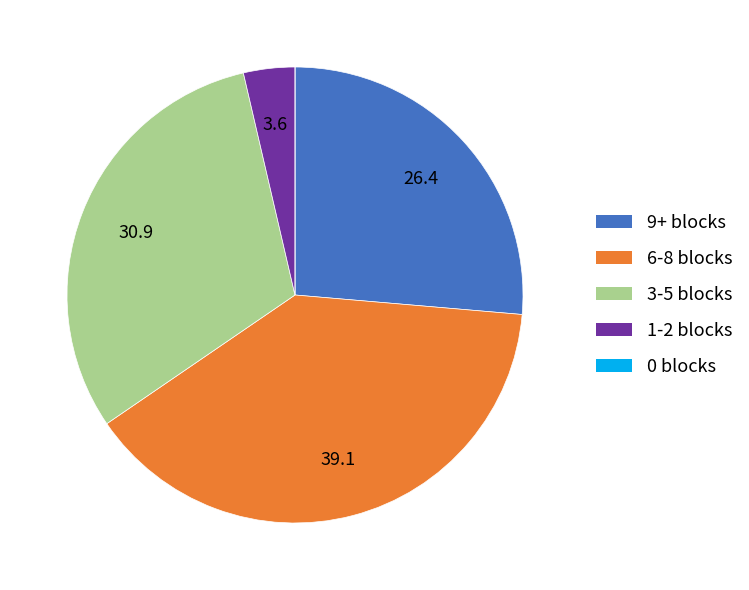

Is there any slice that represents more than half of the pie?

No